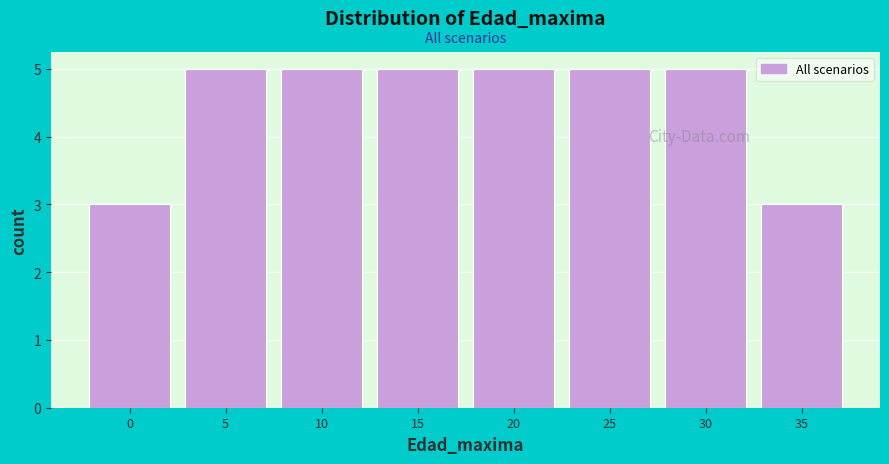

Reading left to right, transcribe this chart: for each bar, give the range it covers on the x-axis and its height. The values are not printed on the chart, so give them approximately, as read against the axis.

-2.5 to 2.5: 3
2.5 to 7.5: 5
7.5 to 12.5: 5
12.5 to 17.5: 5
17.5 to 22.5: 5
22.5 to 27.5: 5
27.5 to 32.5: 5
32.5 to 37.5: 3